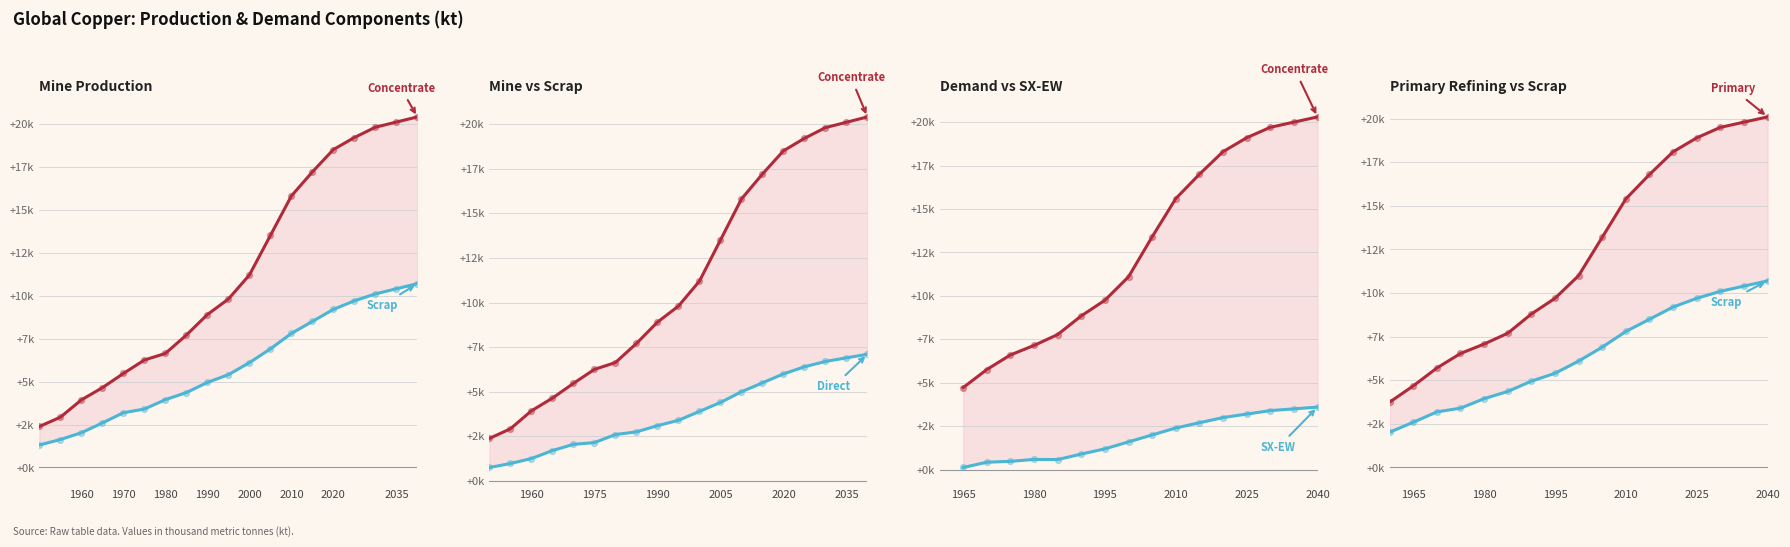

At how many categories does at least one series exceed 6618?

13